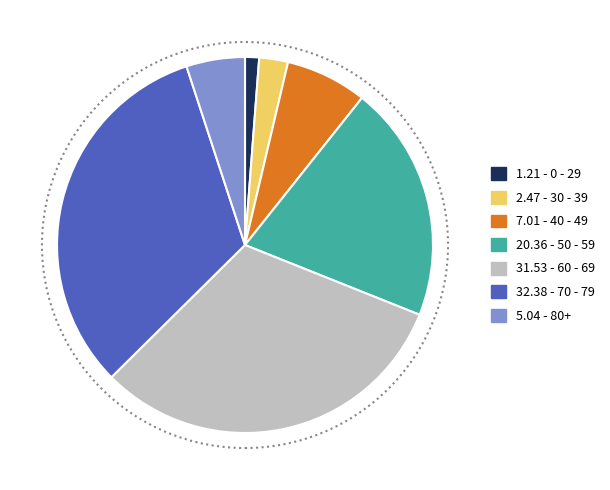

Which slice is the smallest?

1.21 - 0 - 29